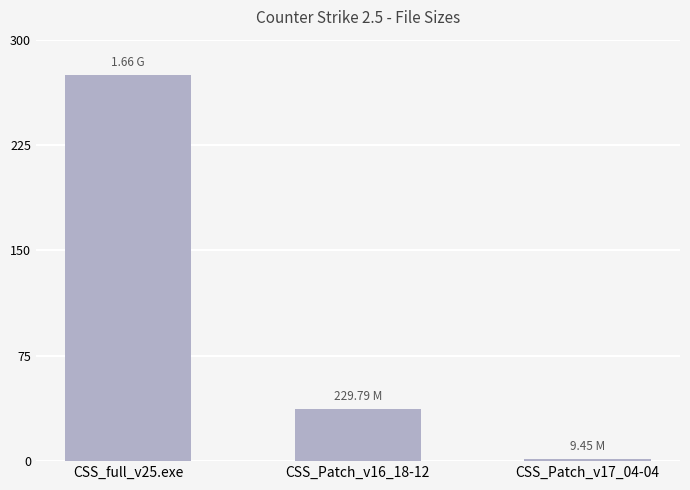

What is the minimum value shown in the chart?

1.5